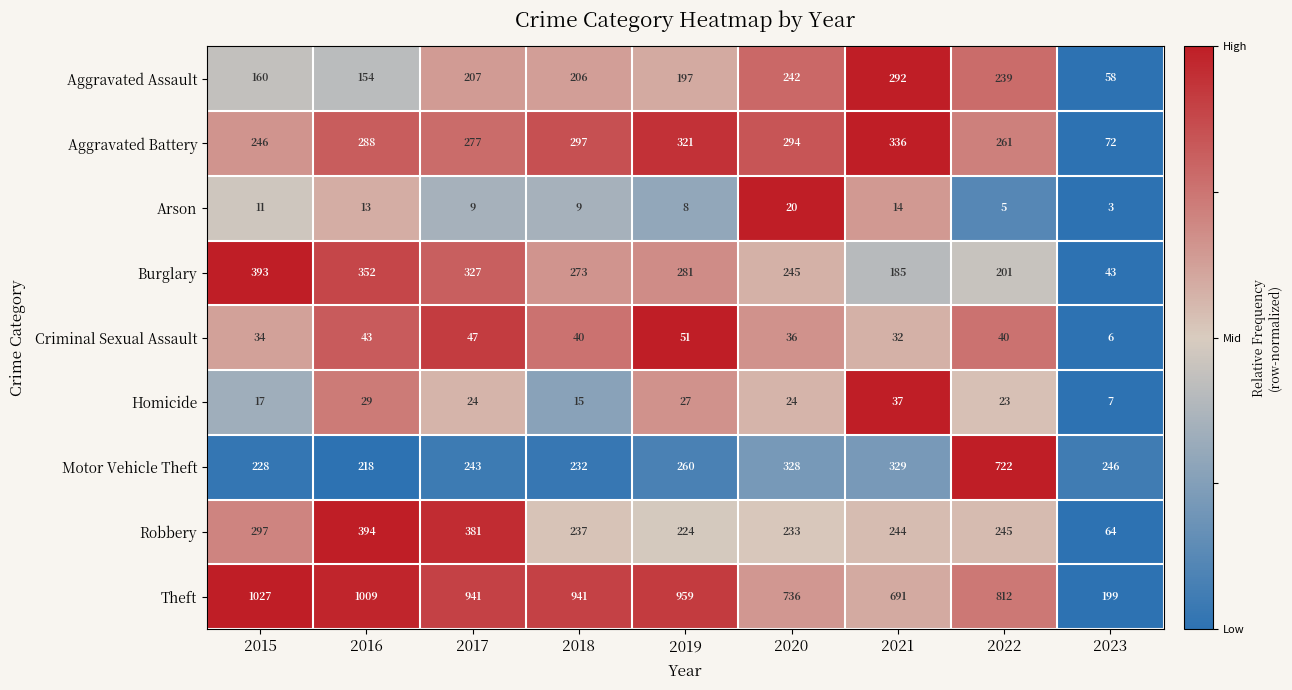

What is the average value of the Burglary series?

256